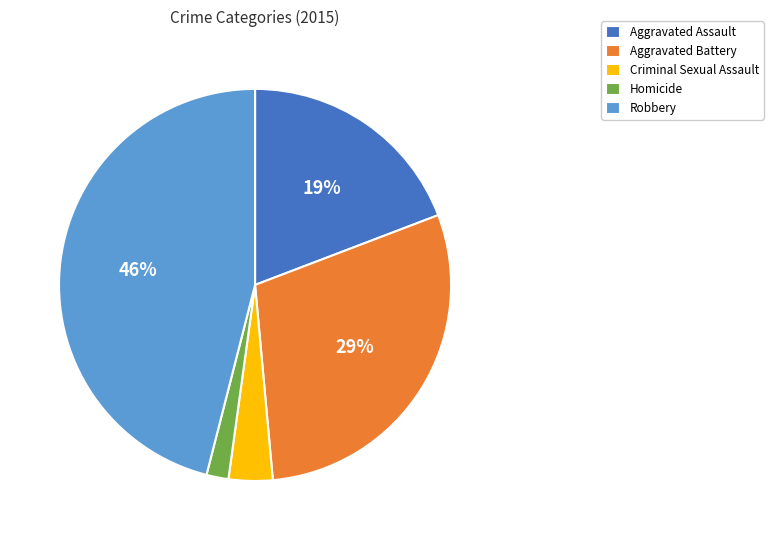

Between Criminal Sexual Assault and Robbery, which is larger?

Robbery